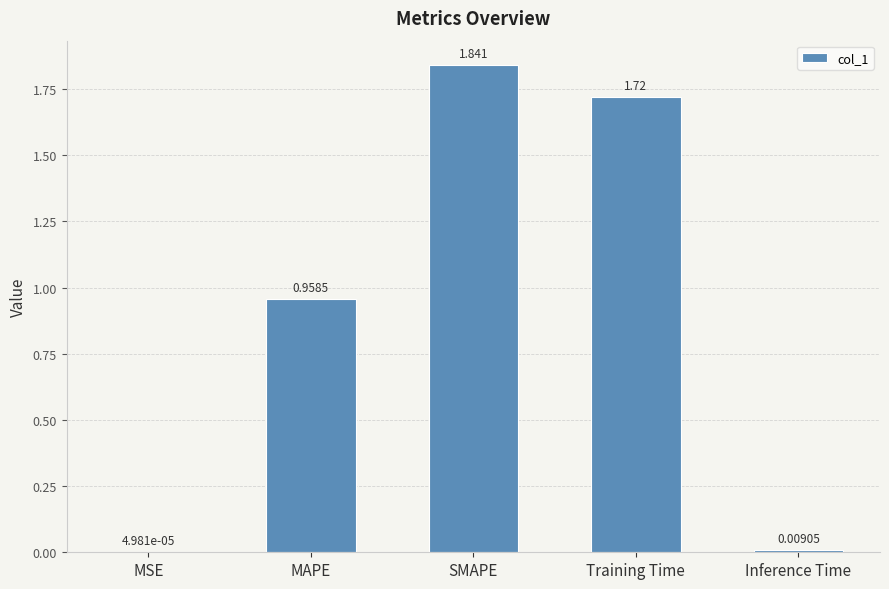

Which label corresponds to the largest value in the chart?

SMAPE